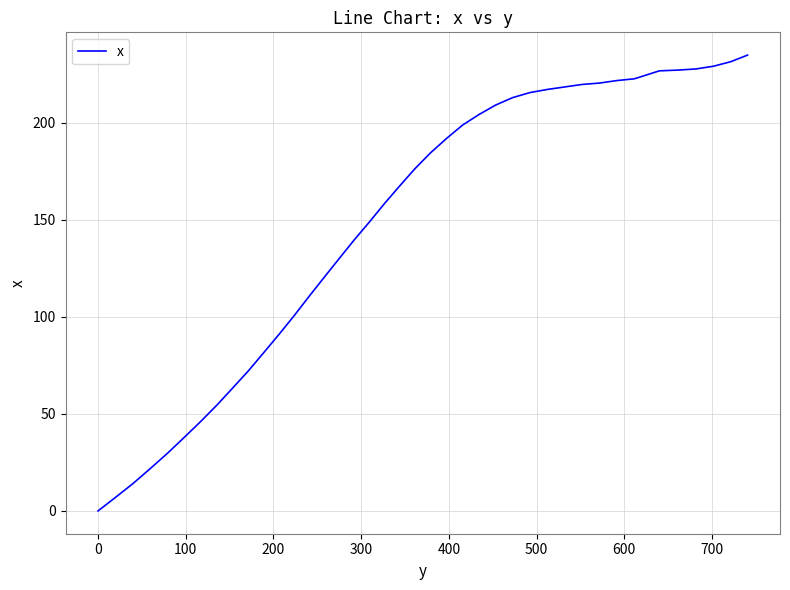

What is the difference between the maximum and minimum values?

234.8